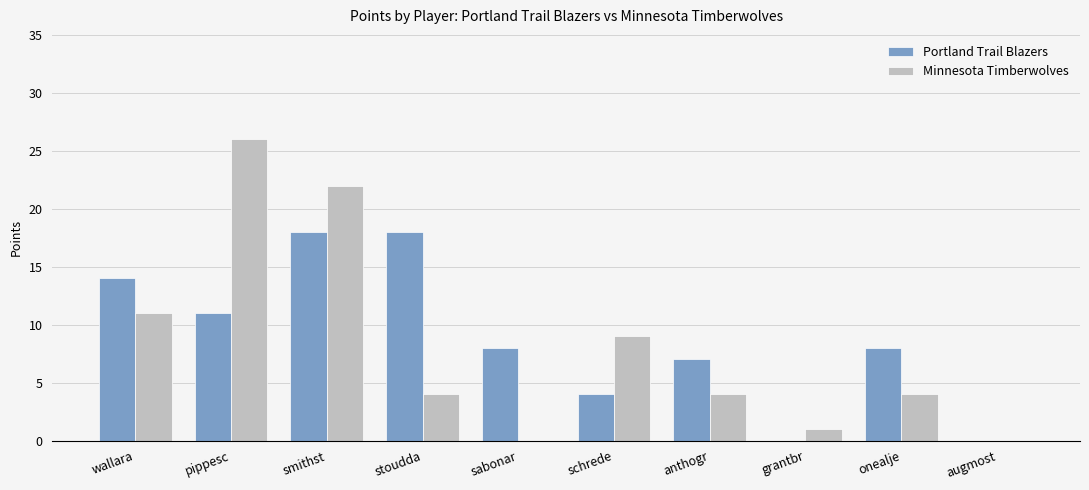

What is the sum of all Minnesota Timberwolves values?

81